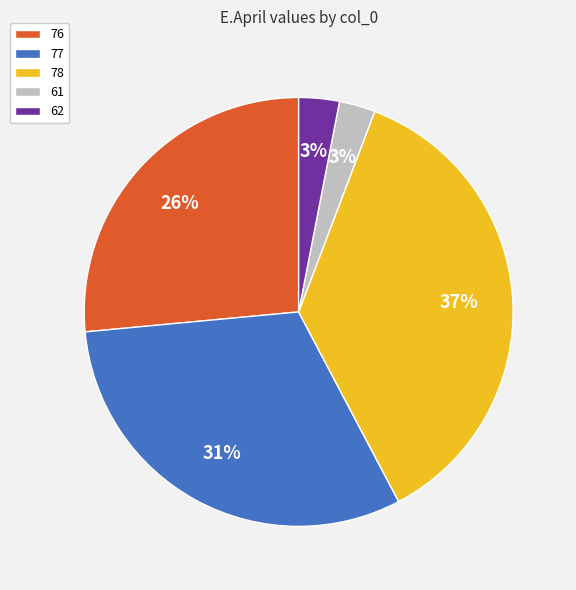

The 76 slice represents 19% of the pie. True or false?

False